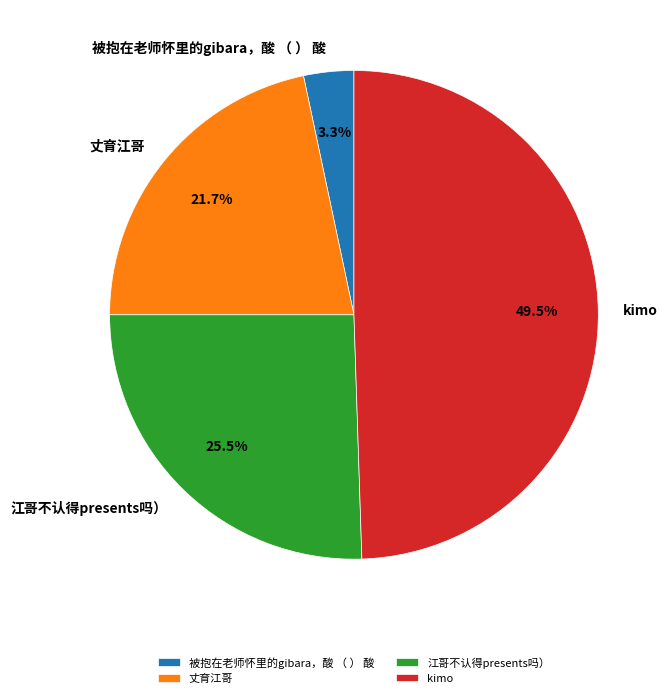

How many segments does this pie chart have?

4